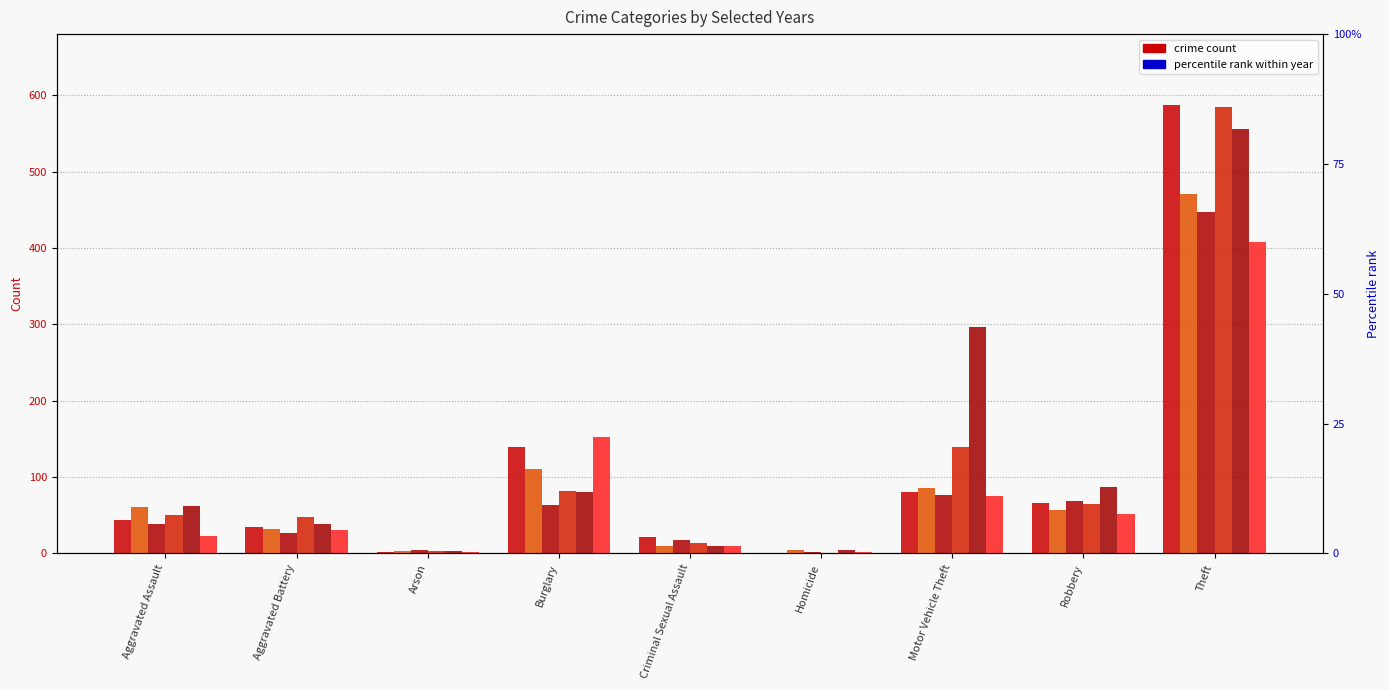

Reading left to right, list all the values displayed in this chart.

2019: 44	34	2	139	21	1	81	66	587
2020: 61	32	3	110	10	4	85	57	471
2021: 39	27	4	63	17	2	77	68	447
2022: 50	48	3	82	14	1	139	65	584
2024: 62	38	3	80	10	4	297	87	556
2015: 23	31	2	152	10	2	75	52	408